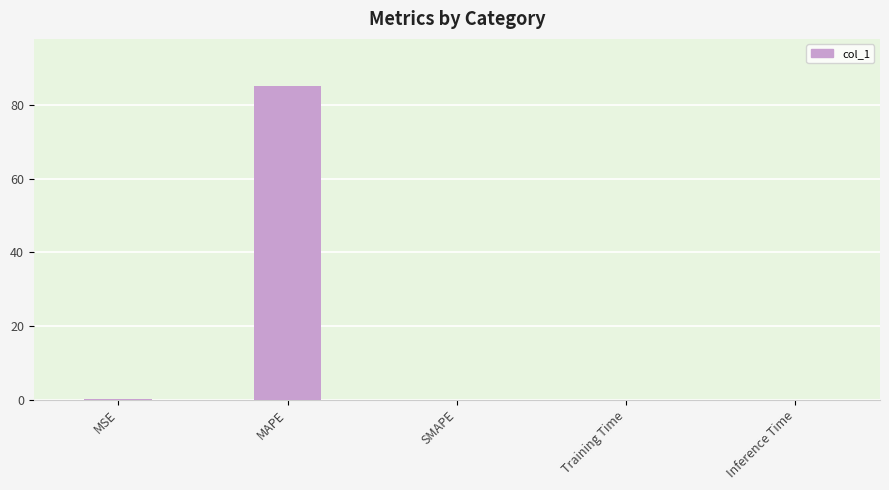

What is the sum of all values?

85.2